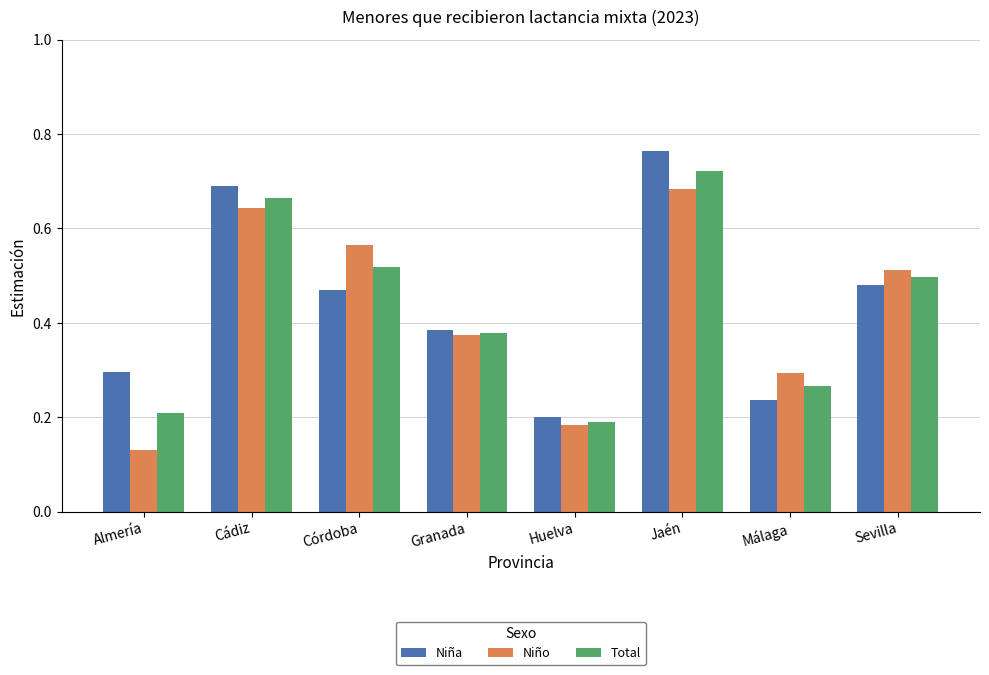

True or false: Total has a value of 0.5 at Córdoba.

True